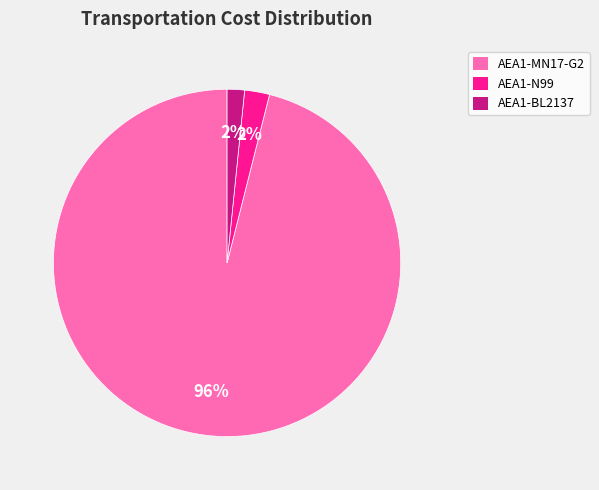

Do AEA1-BL2137 and AEA1-N99 together represent more than half of the pie?

No